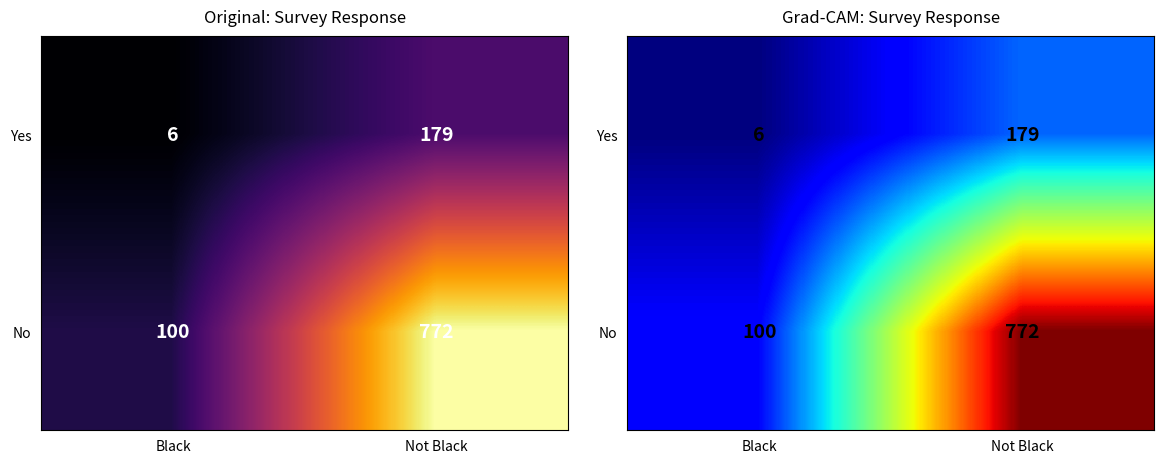

At how many categories does at least one series exceed 761?

1